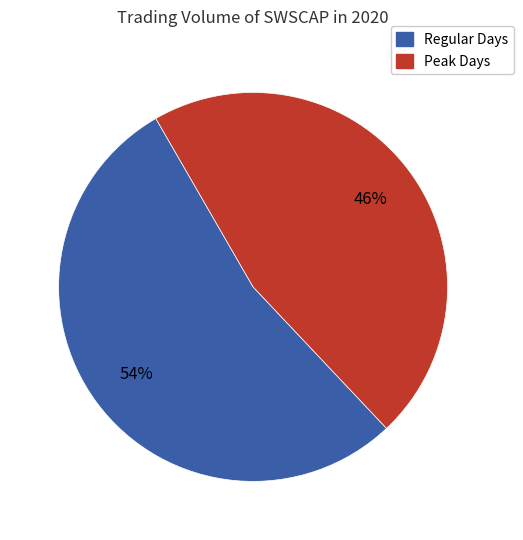

Is there any slice that represents more than half of the pie?

Yes